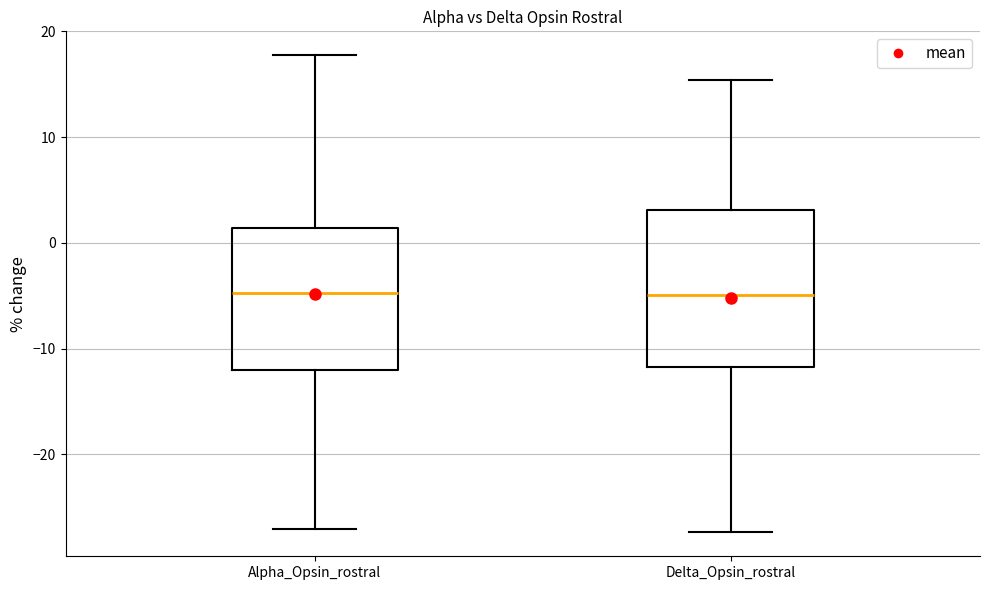

Reading left to right, read every box against the y-axis: the position of its median line, the range the box covers, and the ends of its whiskers. The values are not printed on the chart, so give them approximately, as read against the axis.

Alpha_Opsin_rostral: median -5, box -12 to 1, whiskers -27 to 18
Delta_Opsin_rostral: median -5, box -12 to 3, whiskers -27 to 15